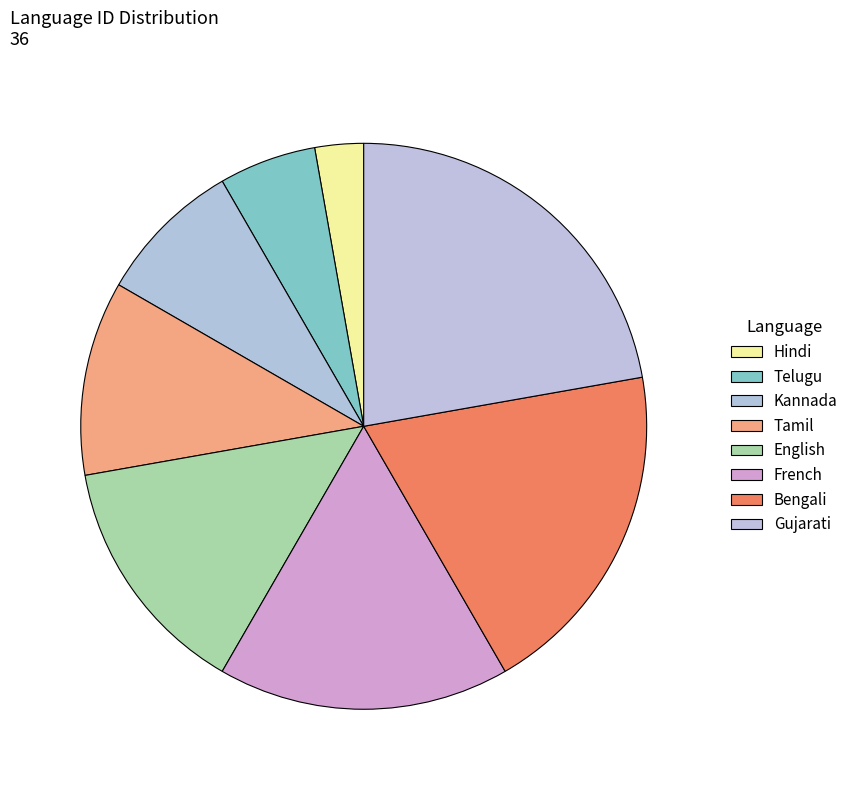

Rank the categories by value from highest to lowest.

Gujarati, Bengali, French, English, Tamil, Kannada, Telugu, Hindi